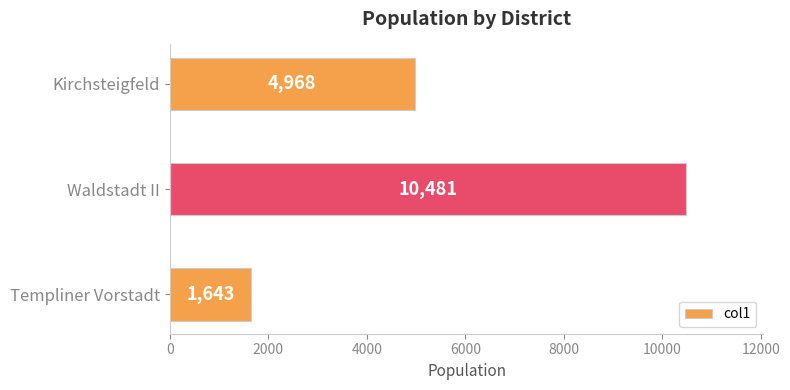

At which category does the chart reach its peak across all series?

Waldstadt II